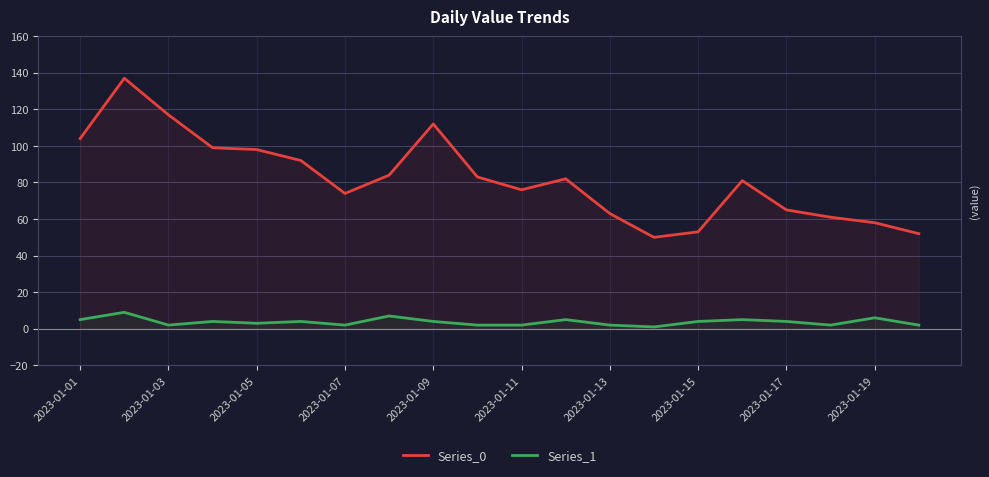

Reading left to right, extract all data points from this chart.

Series_0: 104	137	117	99	98	92	74	84	112	83	76	82	63	50	53	81	65	61	58	52
Series_1: 5	9	2	4	3	4	2	7	4	2	2	5	2	1	4	5	4	2	6	2